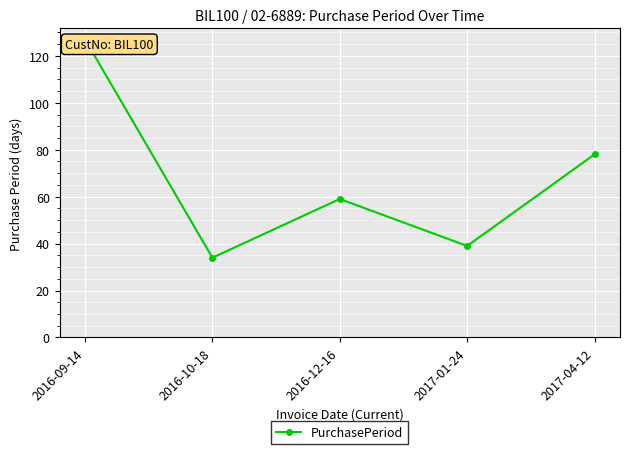

How many lines are shown in the chart?

1